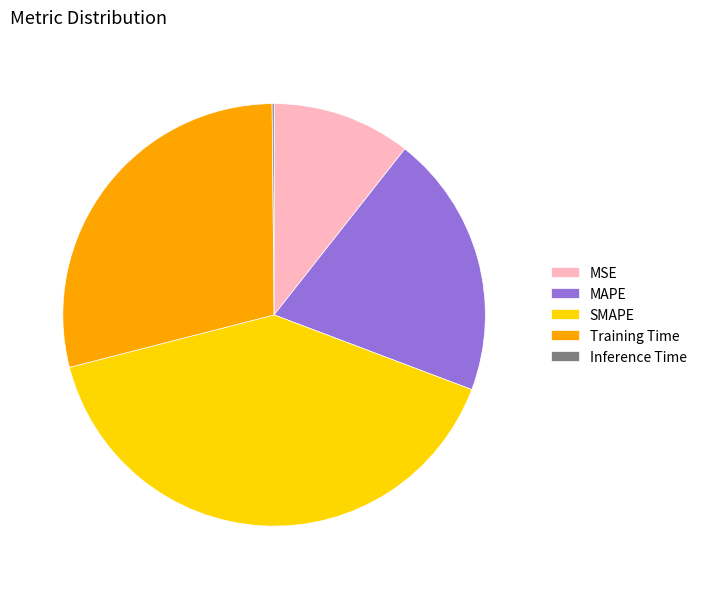

Combined, do Training Time and MSE account for over 50%?

No